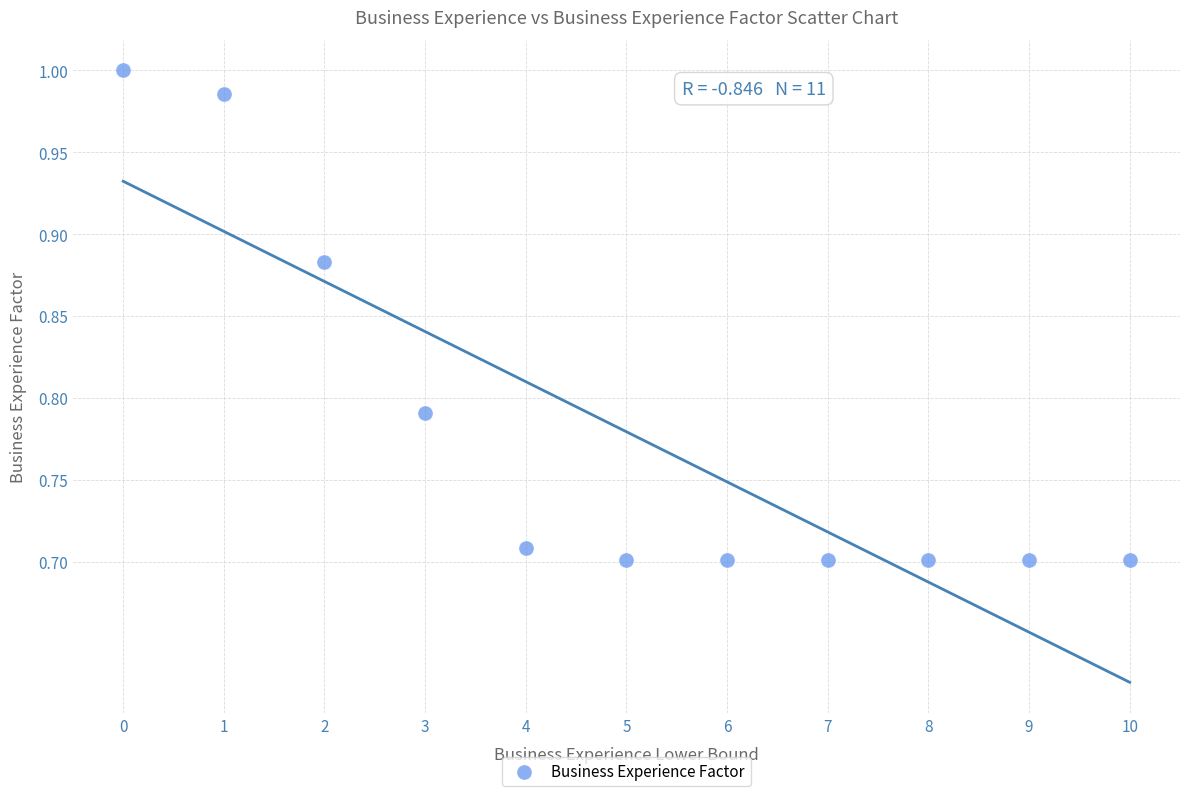

What is the range of Y values (max minus min)?

0.3